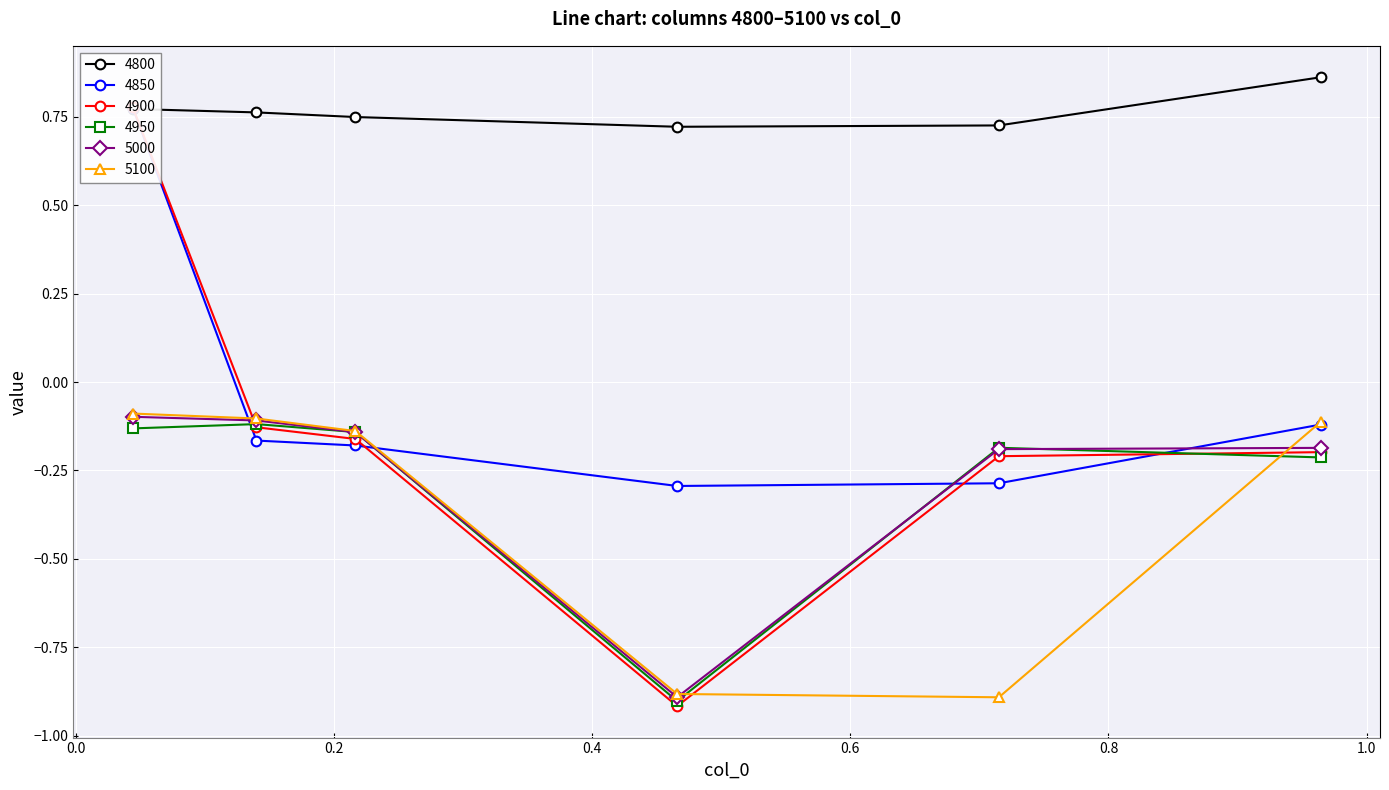

How many 4800 values are between 0 and 1?

6